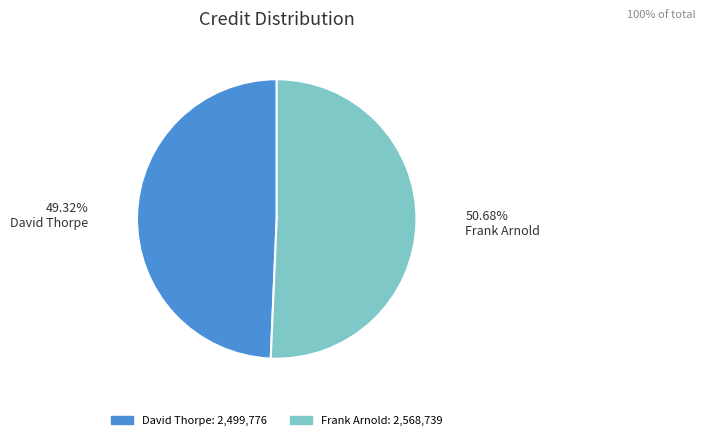

Is there a majority slice in this chart?

Yes